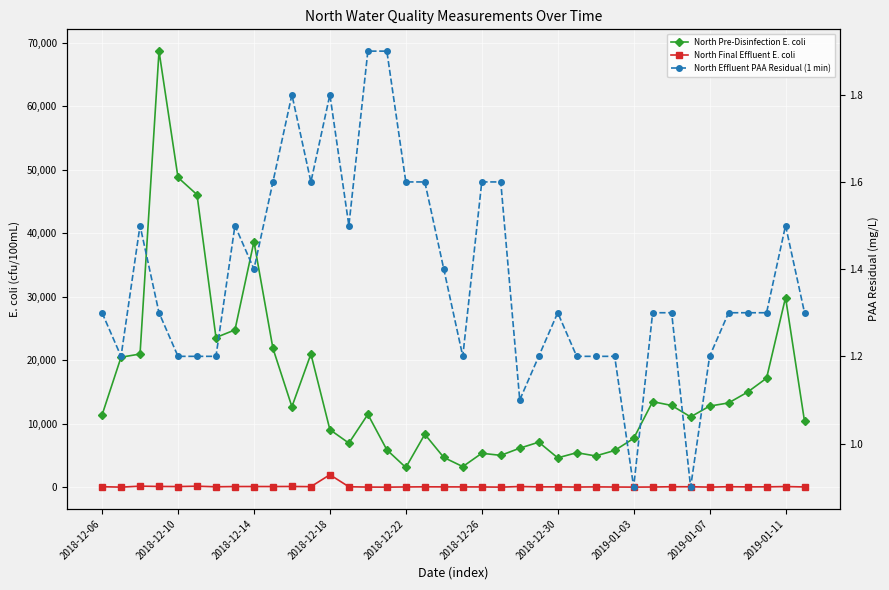

How many interior local valleys does the North Pre-Disinfection E. coli series have?

9